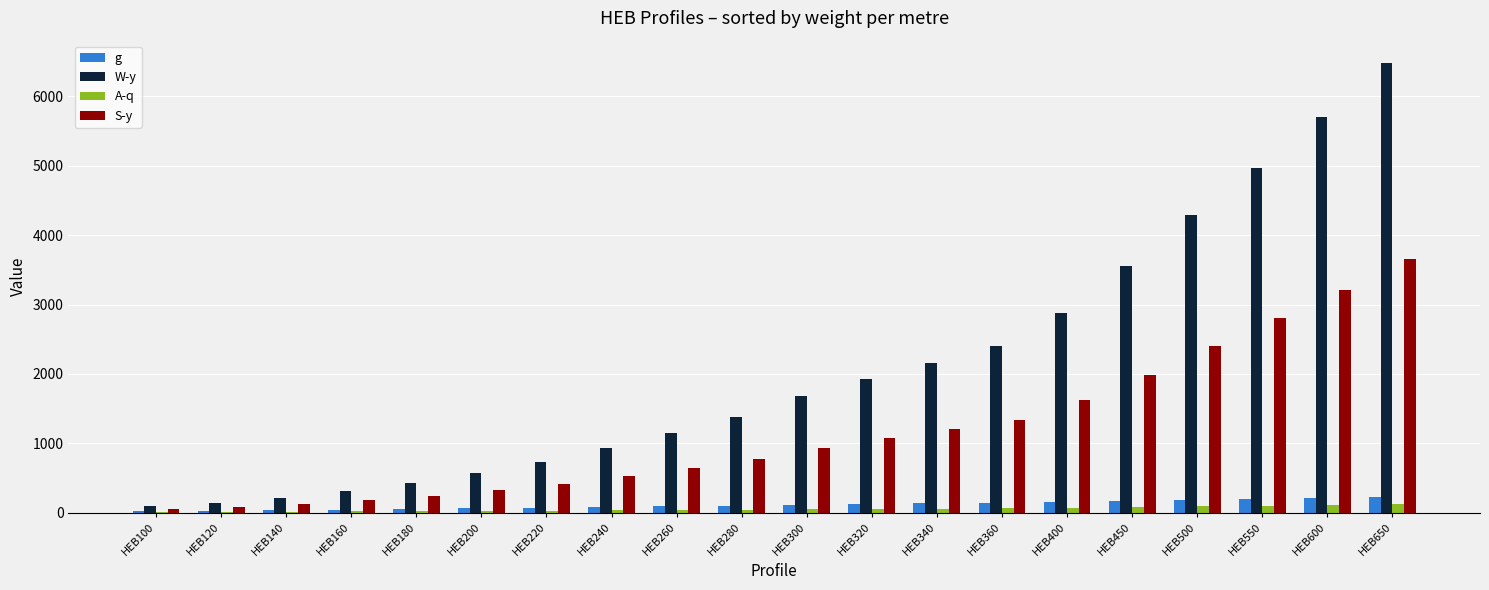

The W-y series shows 7049.6 at HEB500. True or false?

False